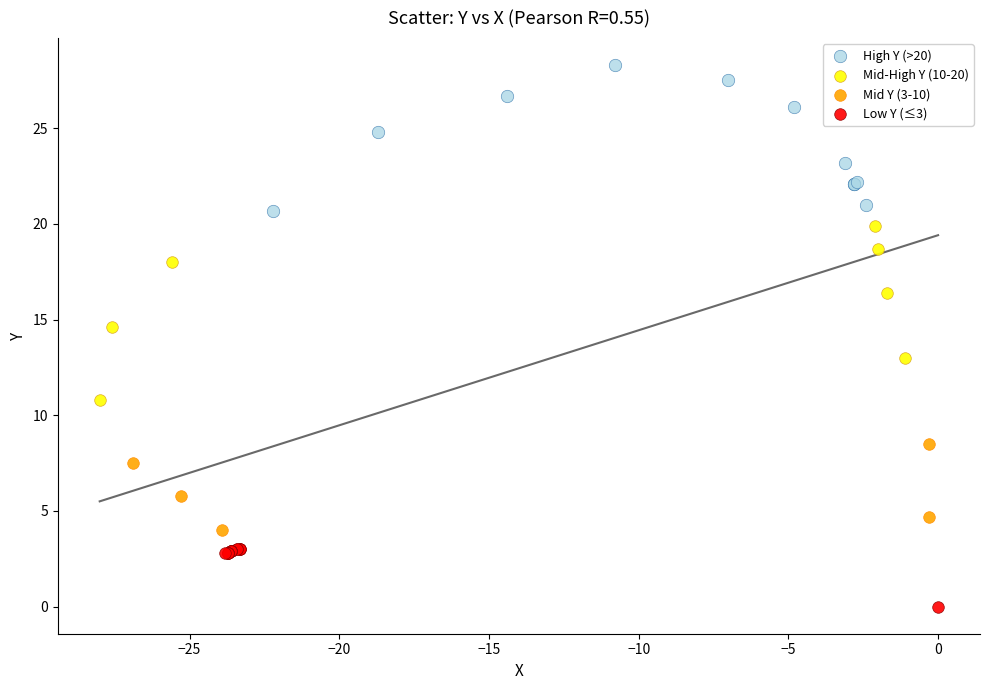

What are all the series names shown in the legend?

High Y (>20), Mid-High Y (10-20), Mid Y (3-10), Low Y (≤3)